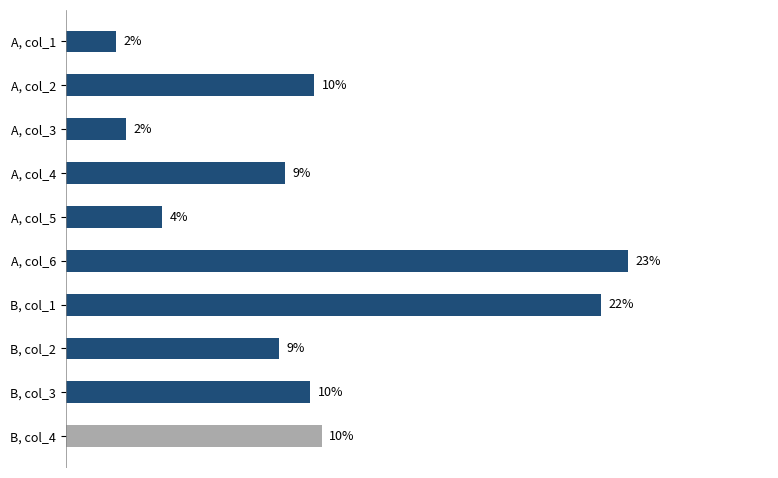

Which has a higher value, B, col_1 or A, col_5?

B, col_1